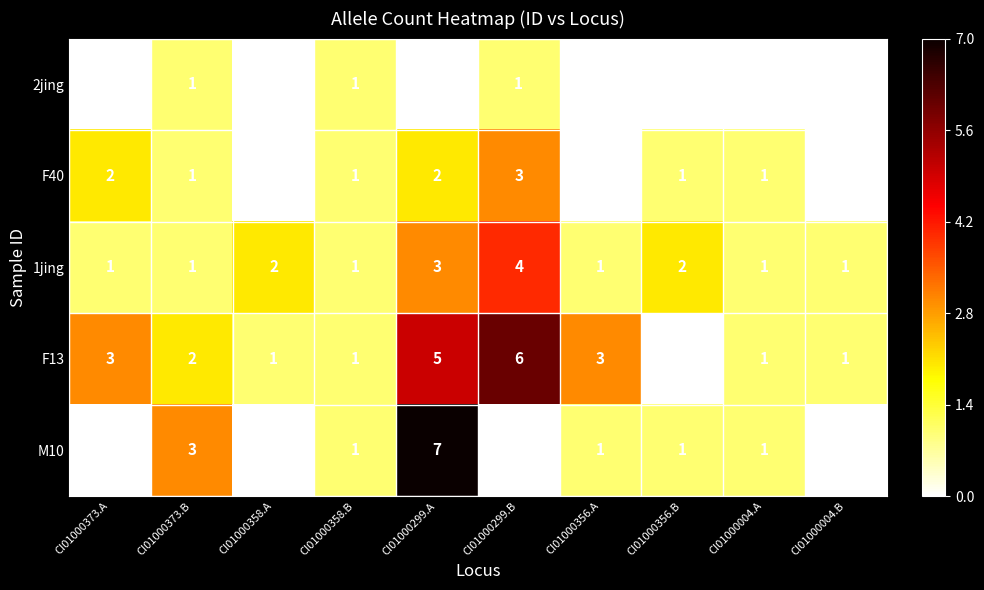

Which series has the widest spread of values?

M10